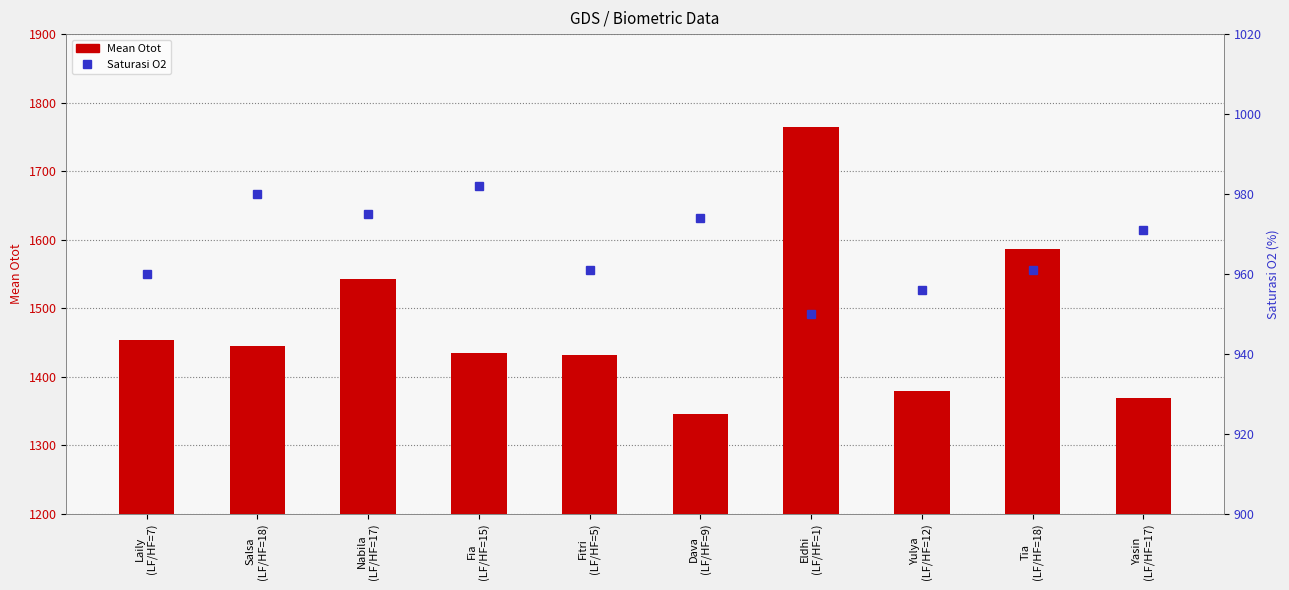

Does the chart contain any negative values?

No